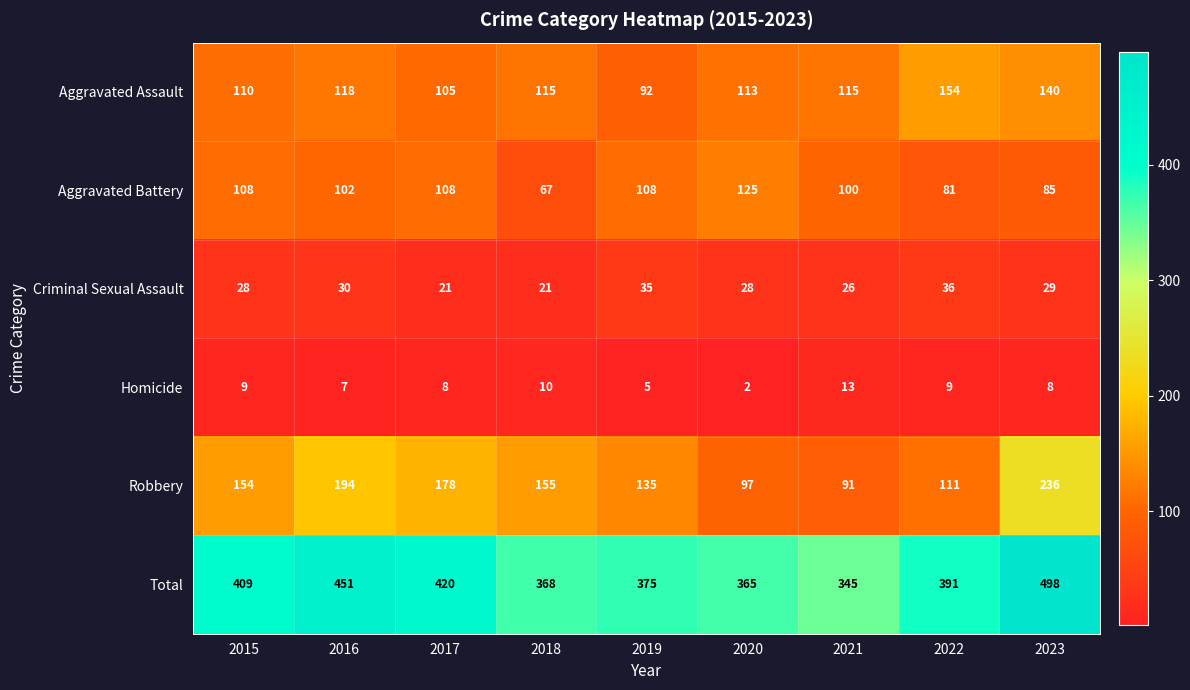

Which series has the largest total across all categories?

Total